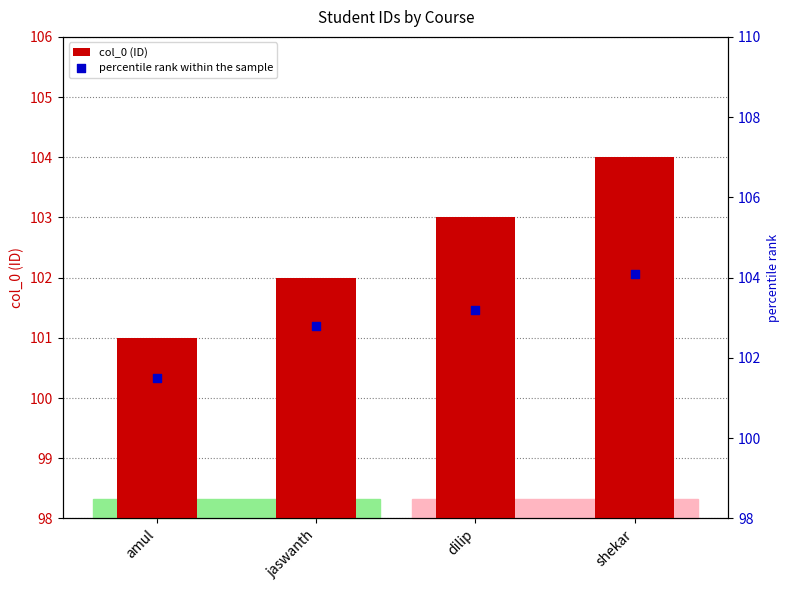

Which series has the widest spread of Y values?

col_0 (ID)